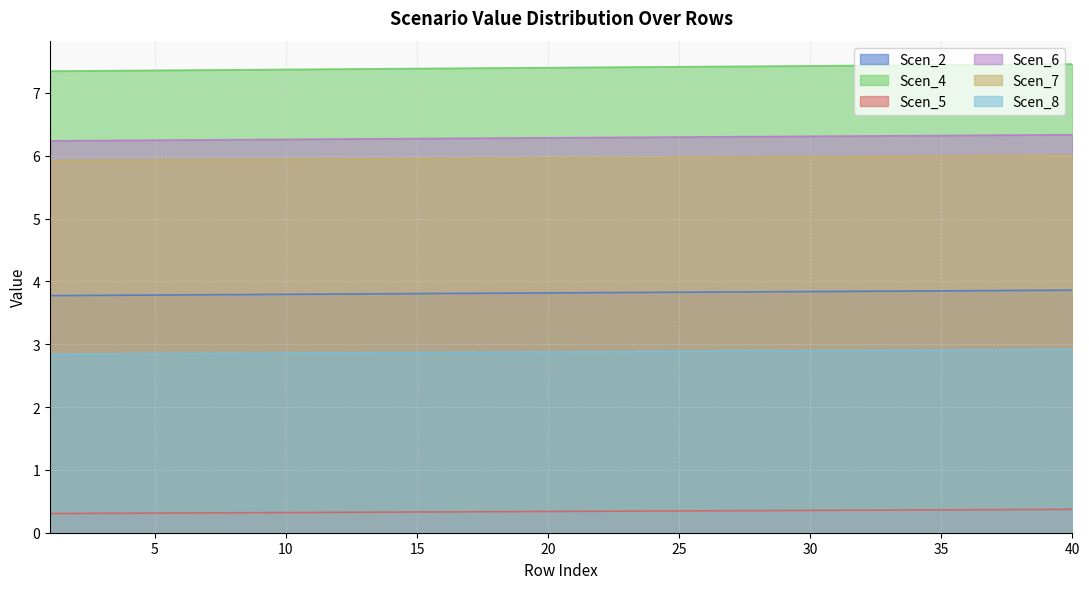

What is the sum of the Scen_6 values at 5 and 1?

12.5